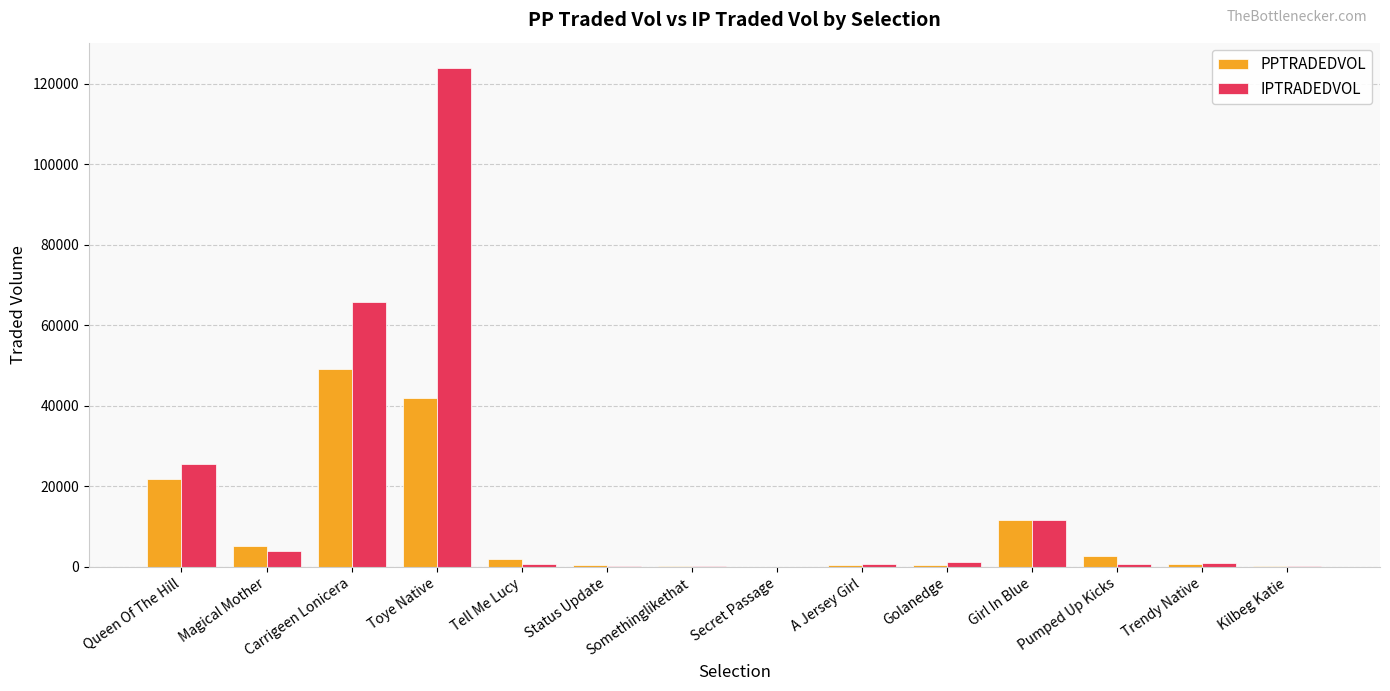

What is the average value of the IPTRADEDVOL series?

16846.2